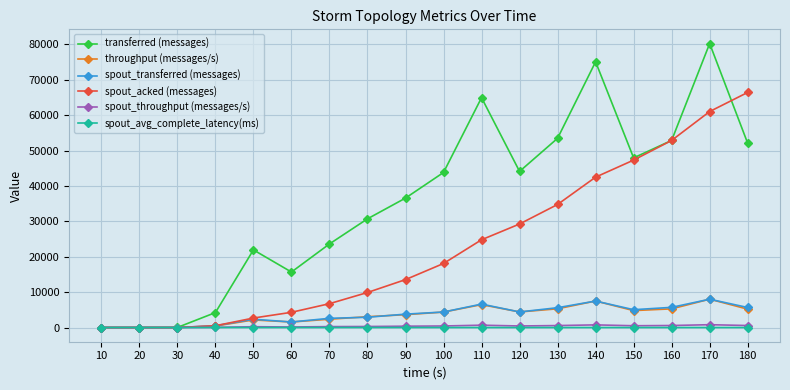

The value of transferred (messages) at 100 is 43820.0. True or false?

True